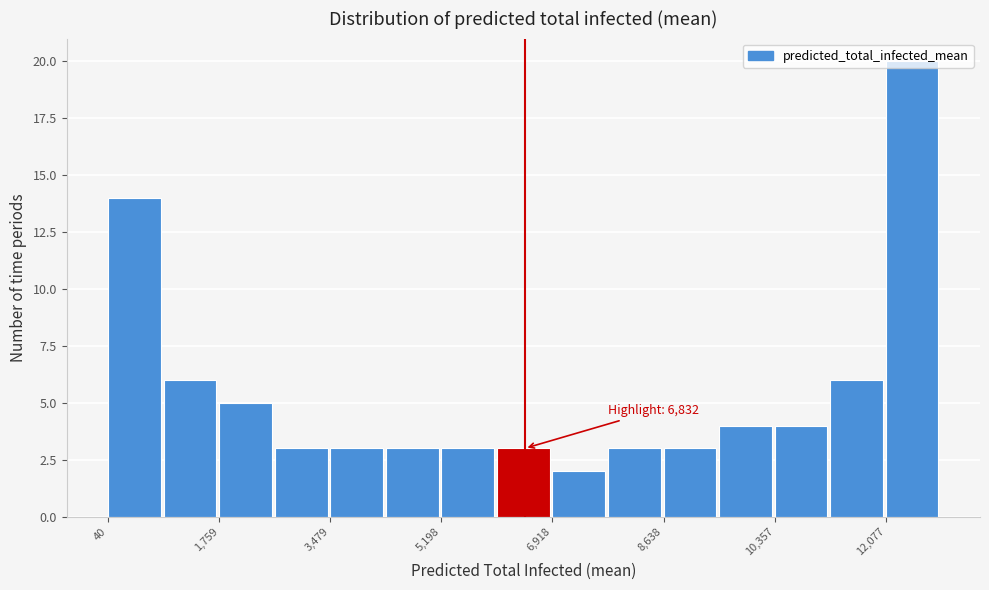

Over which range of the x-axis is the bar tallest?

12000 to 13000